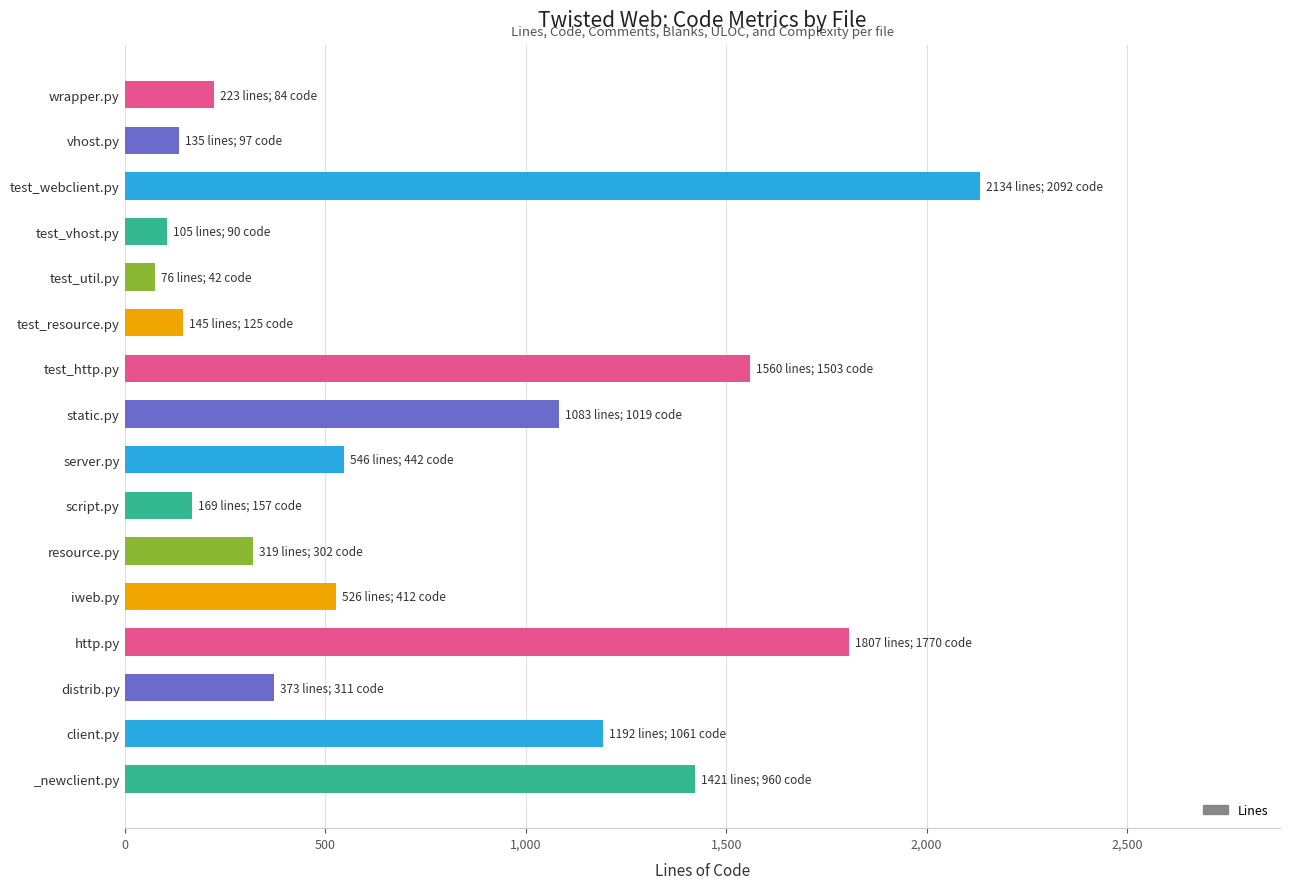

What is the label of the 10th bar from the top?

script.py